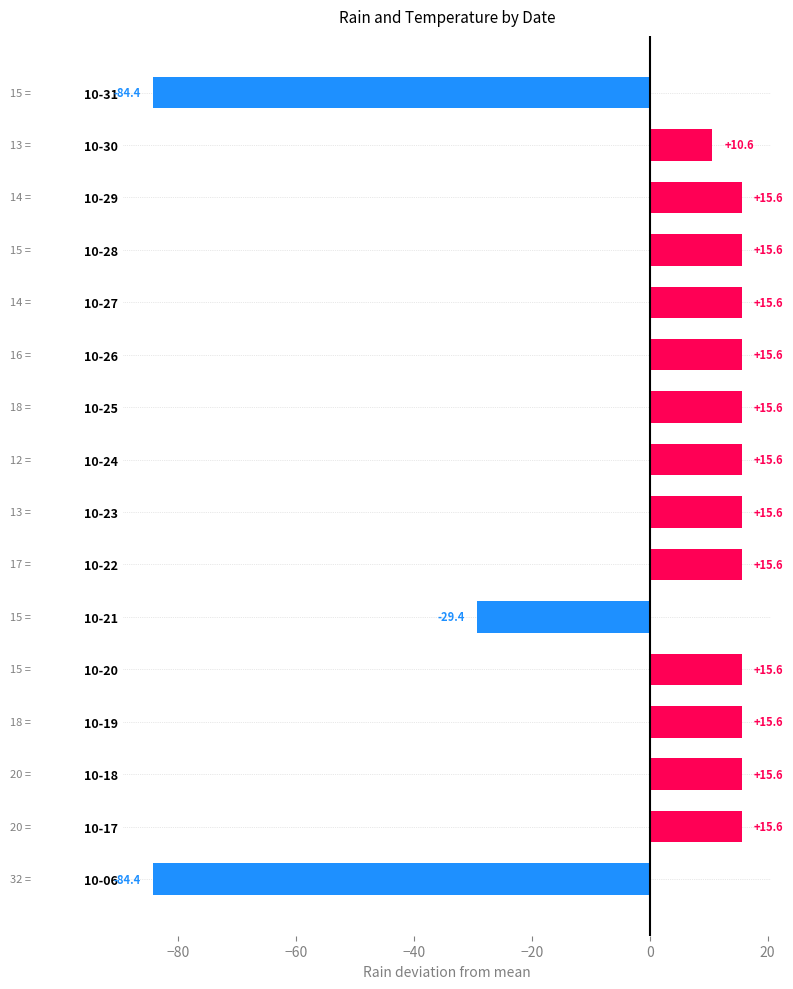

The chart shows a value of 27.6 at 10-18. True or false?

False